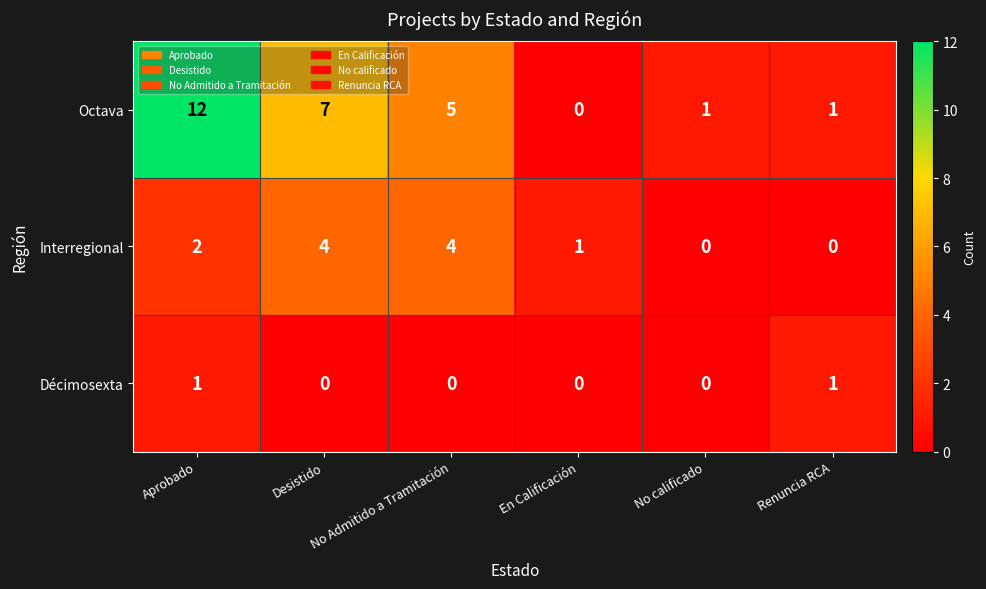

Is it true that Interregional equals 0 at No calificado?

True